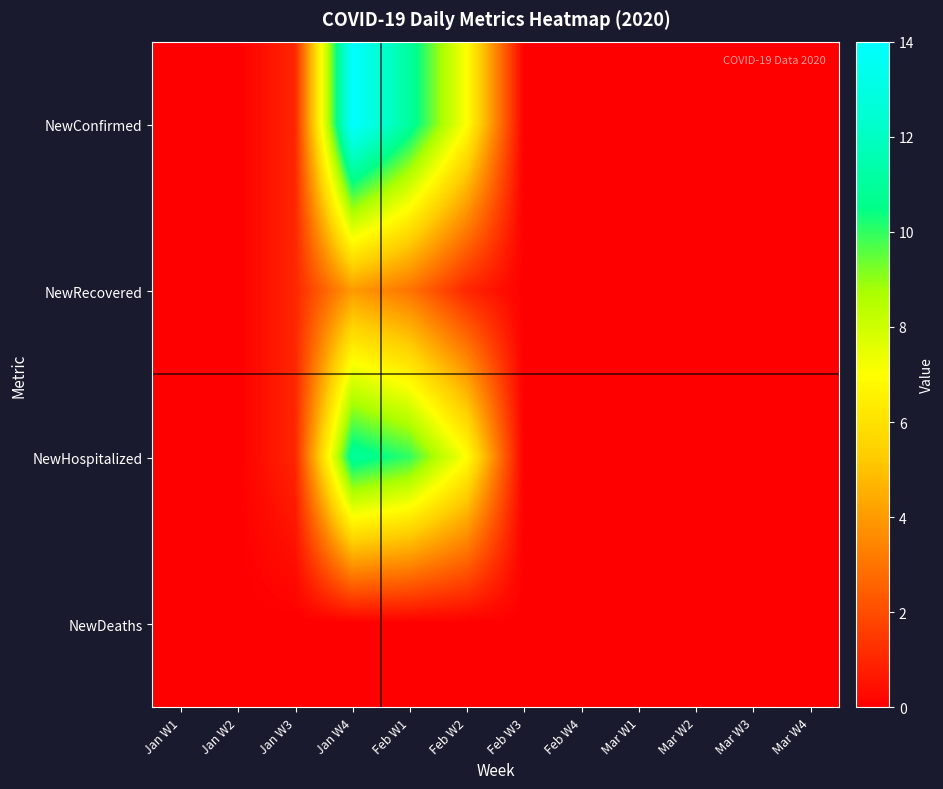

List the series in order of their peak value, highest first.

NewConfirmed, NewHospitalized, NewRecovered, NewDeaths